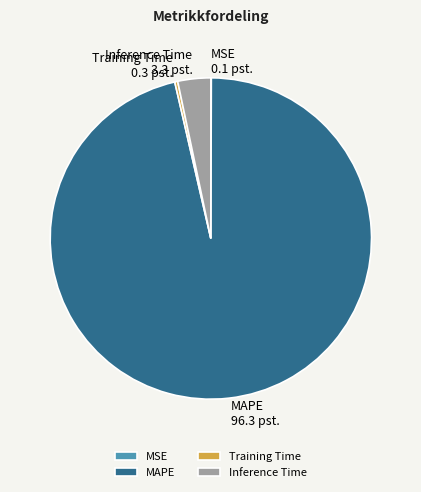

The MAPE slice represents 96% of the pie. True or false?

True